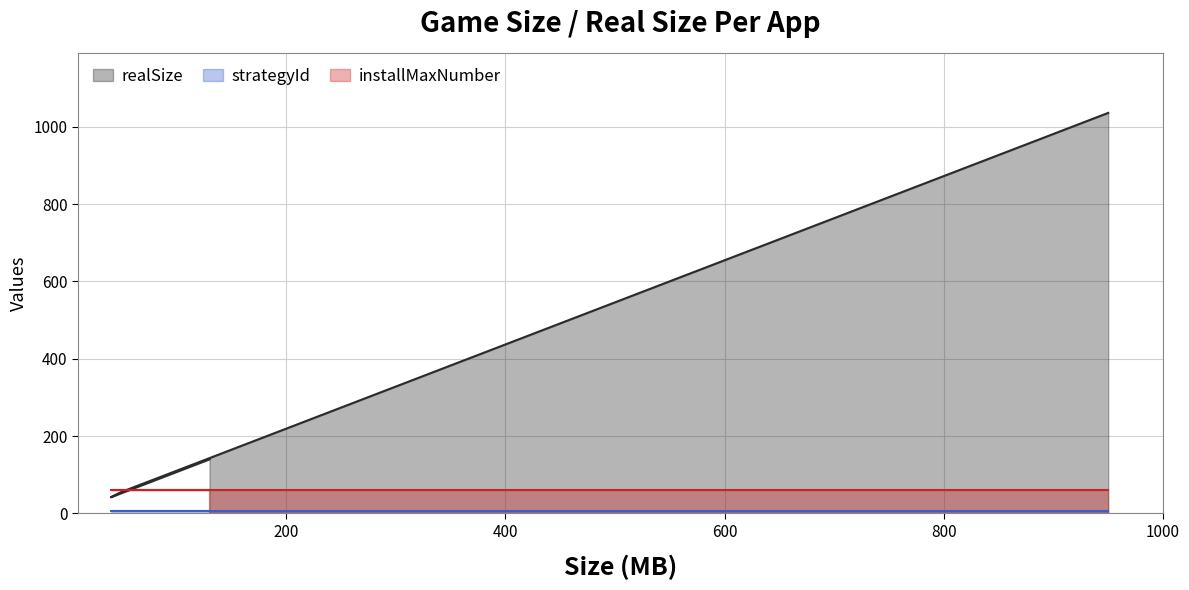

What is the greatest value displayed?

1036